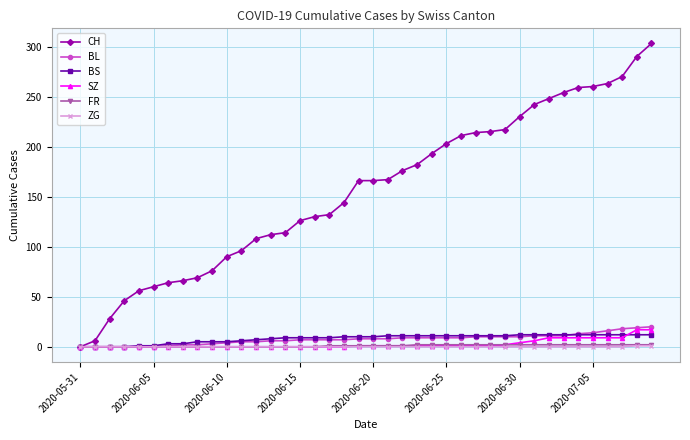

How many series are shown in this chart?

6